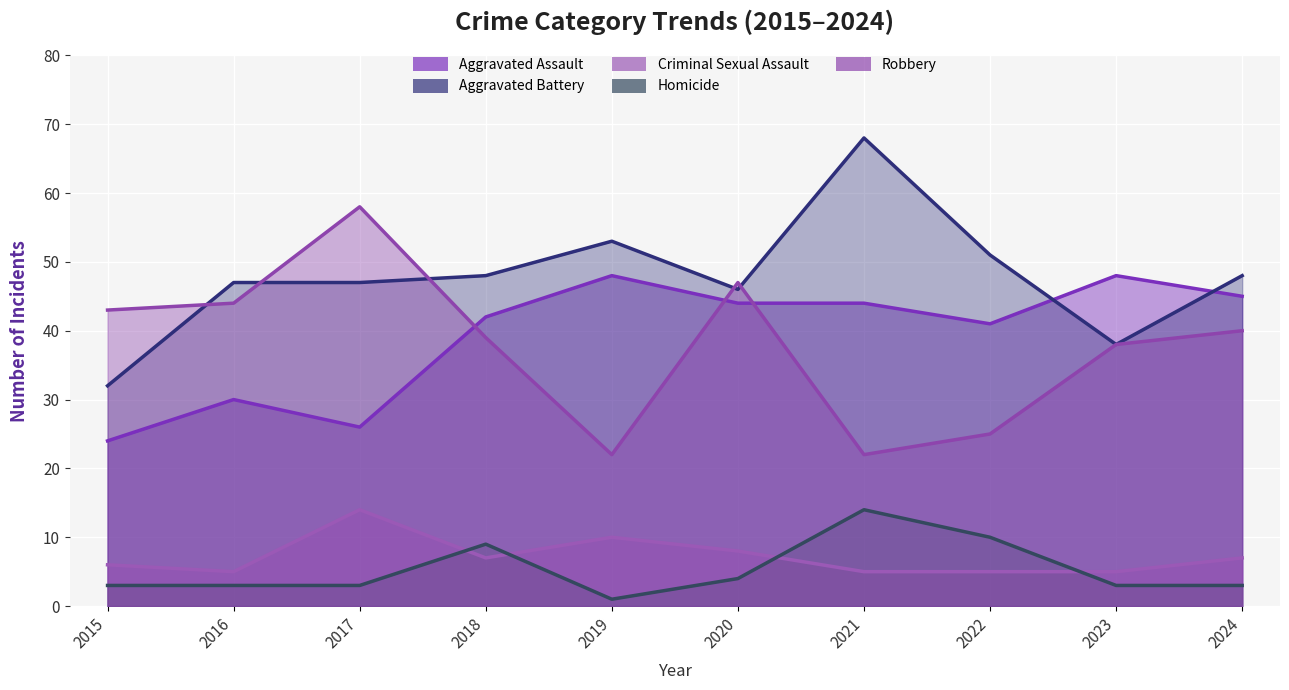

At which label does Aggravated Assault first exceed 44?

2019